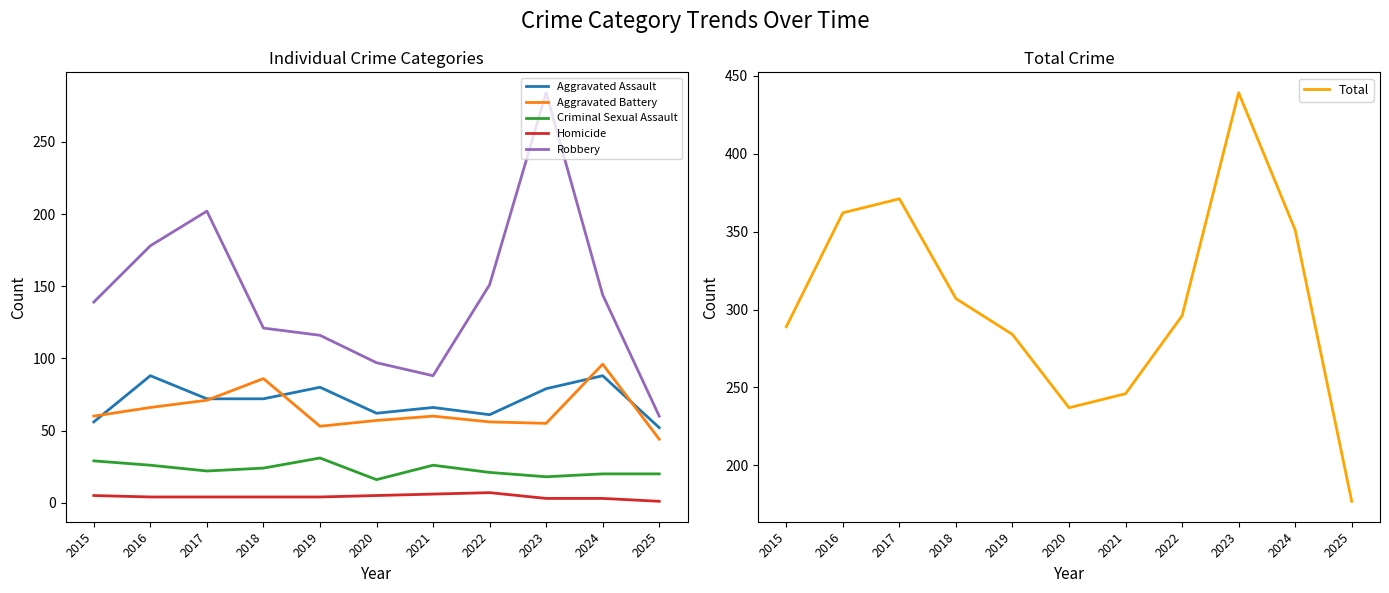

What is the minimum value shown in the chart?

1